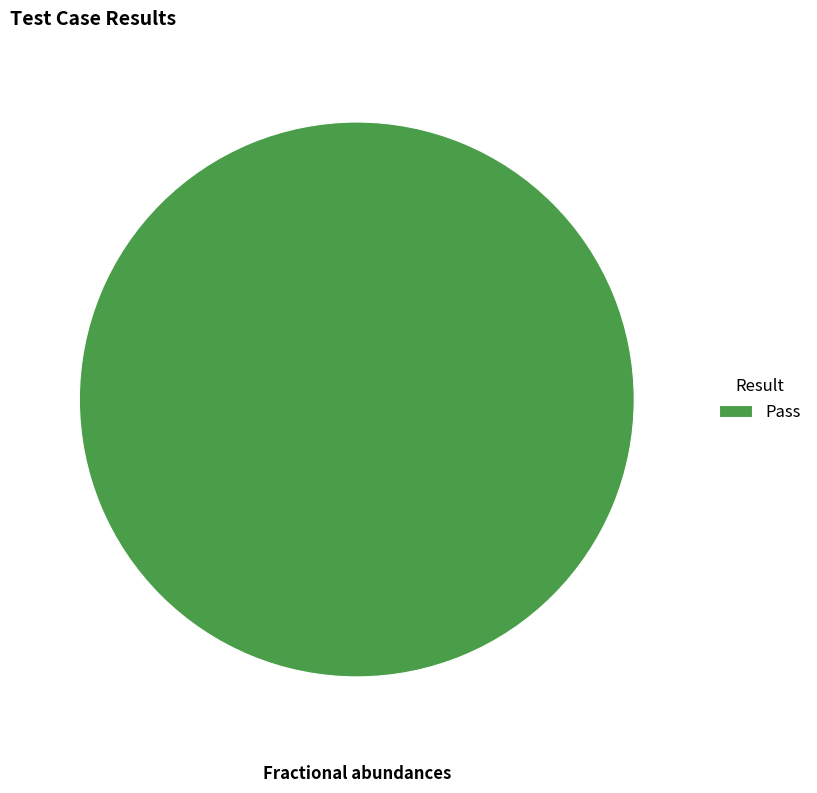

Rank the categories by value from lowest to highest.

Pass